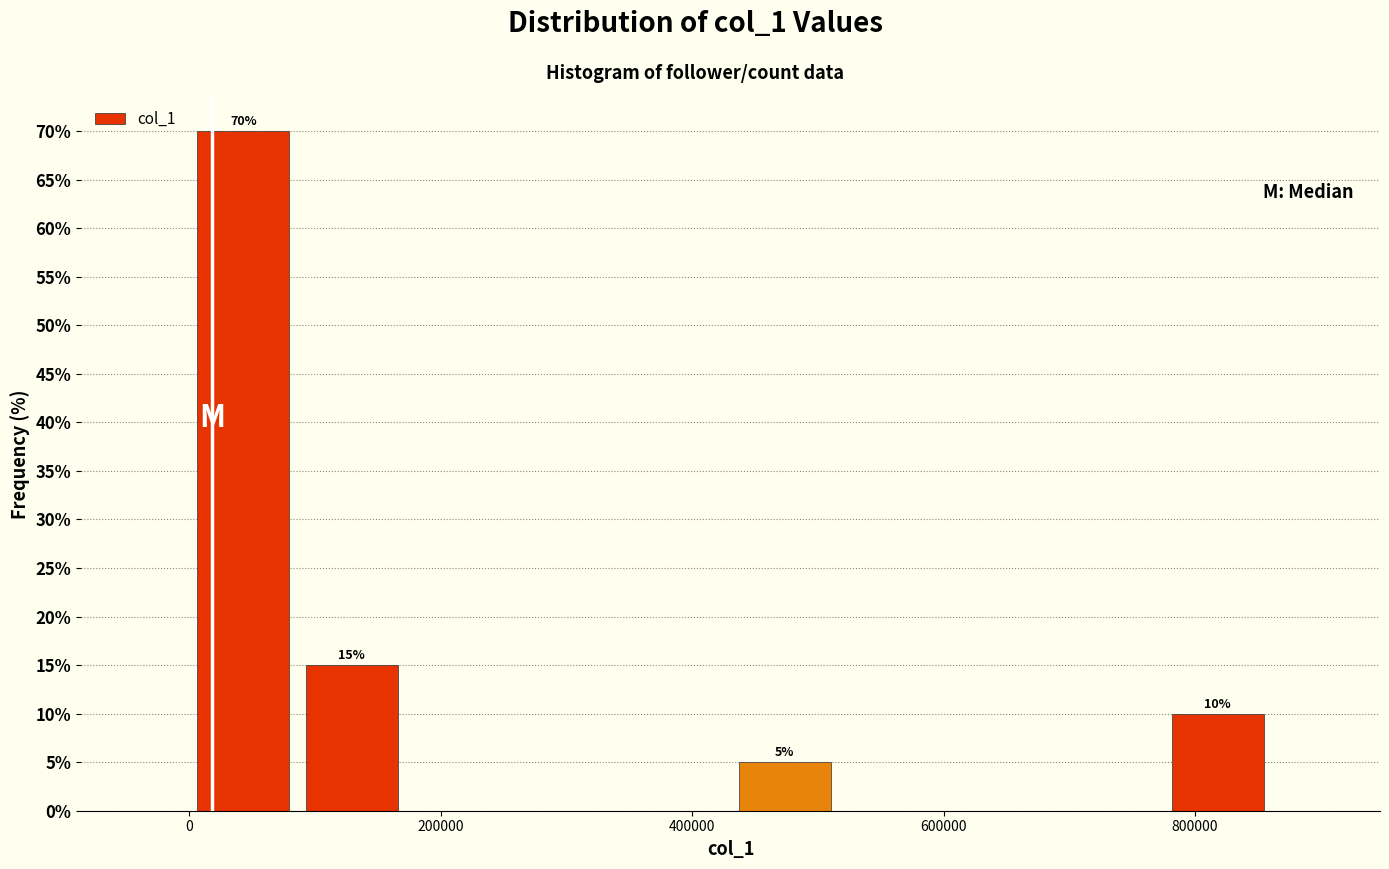

Over which range of the x-axis is the bar tallest?

0 to 80000